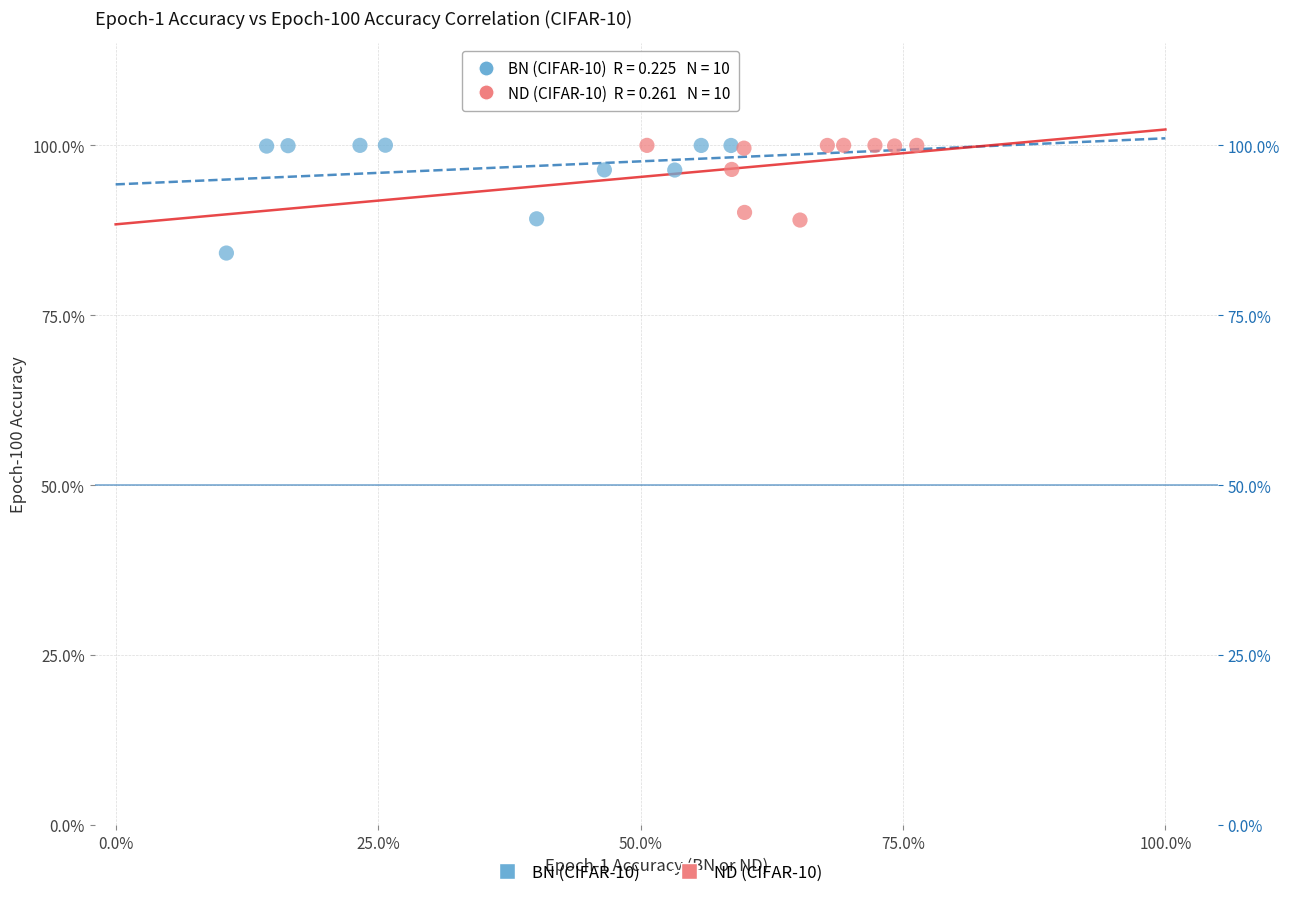

What are all the series names shown in the legend?

BN (CIFAR-10), ND (CIFAR-10)